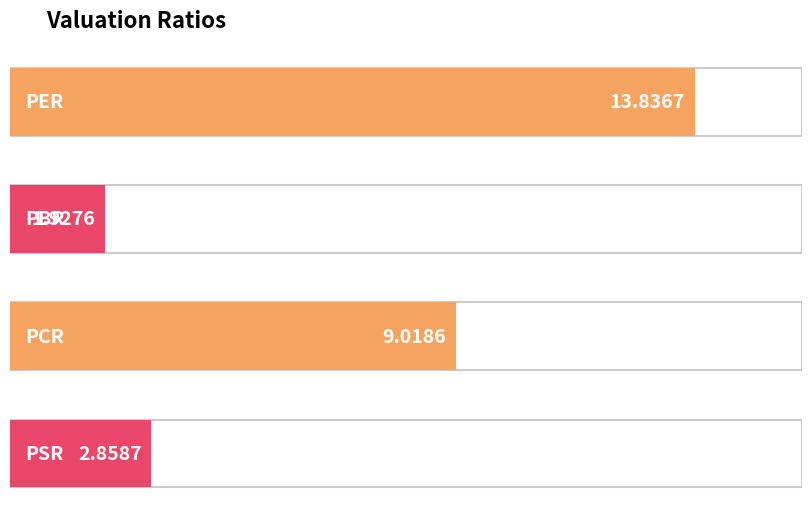

Reading left to right, extract all data points from this chart.

PER=13.8	PBR=1.9	PCR=9.0	PSR=2.9